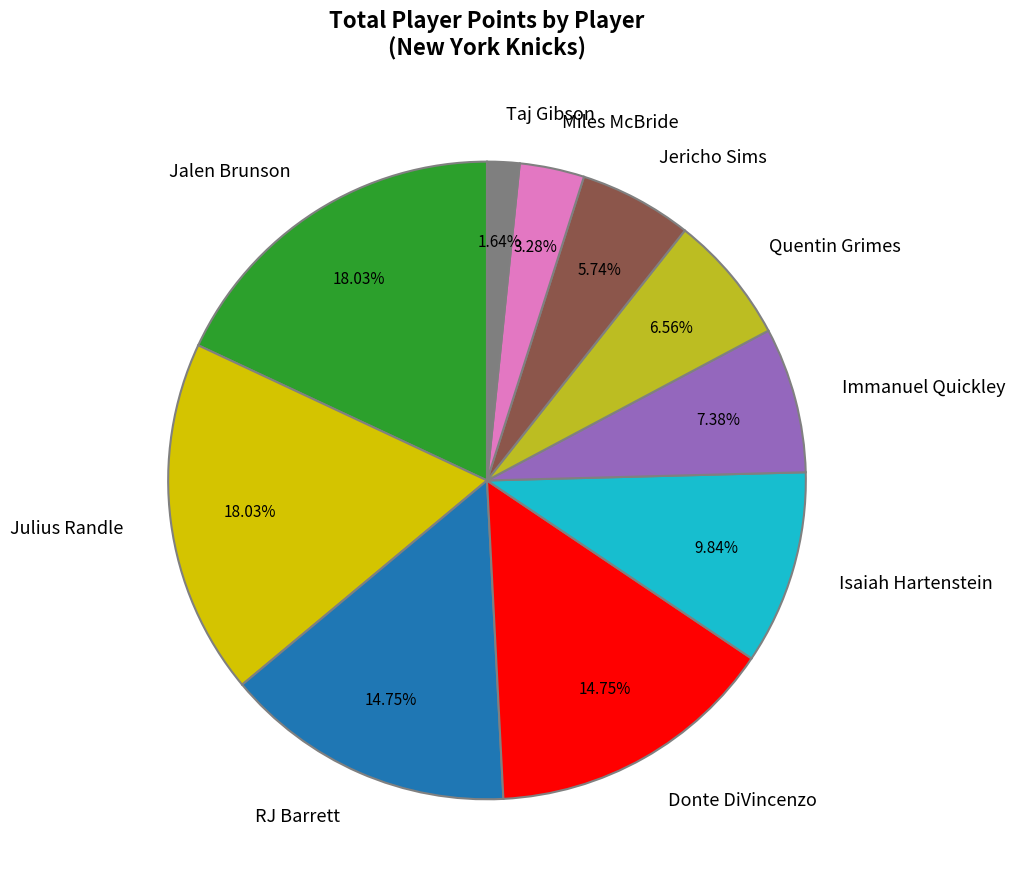

Combined, do Immanuel Quickley and Donte DiVincenzo account for over 50%?

No